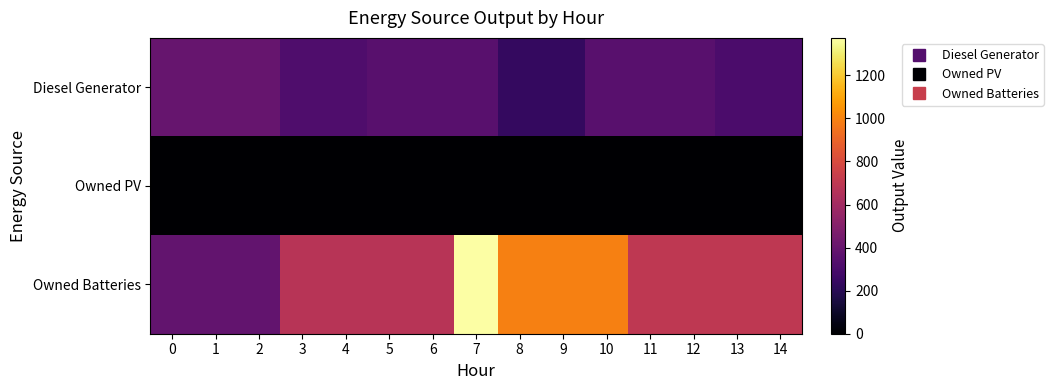

Which series changed the most between 2 and 9?

Owned Batteries